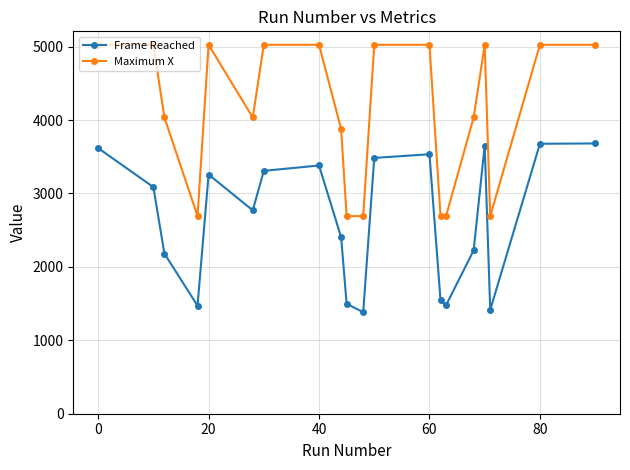

How many values in the Frame Reached series are below 3087?

10